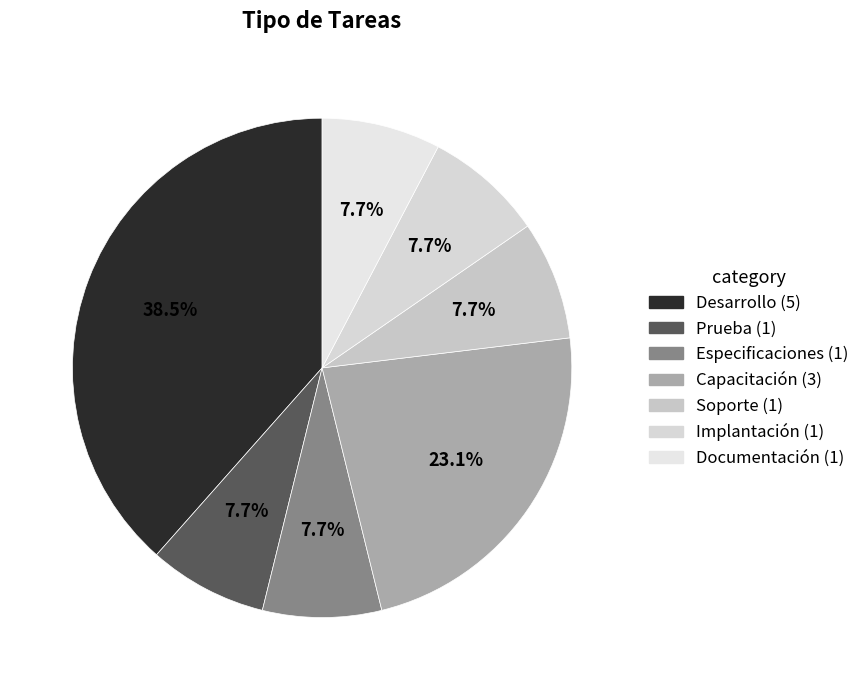

What percentage do Capacitación and Especificaciones together represent?

30.8%